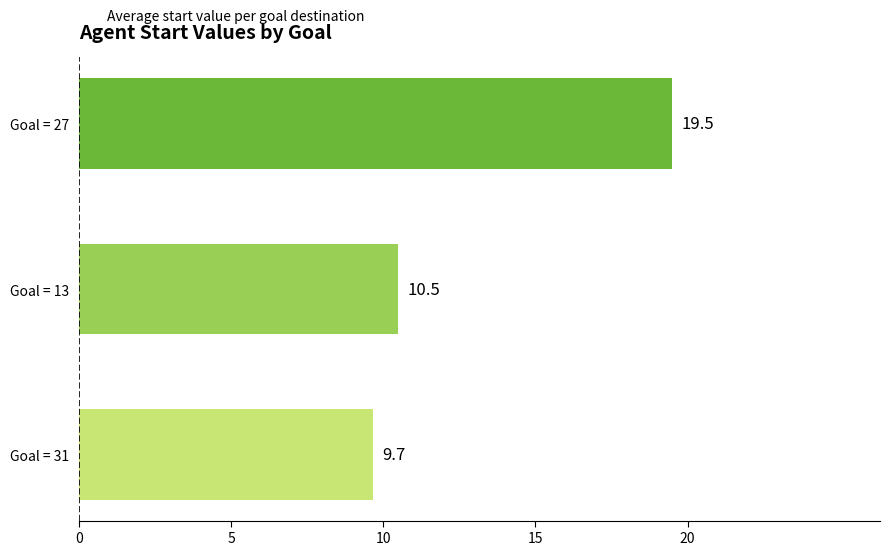

At which label is the value closest to 14?

Goal = 13